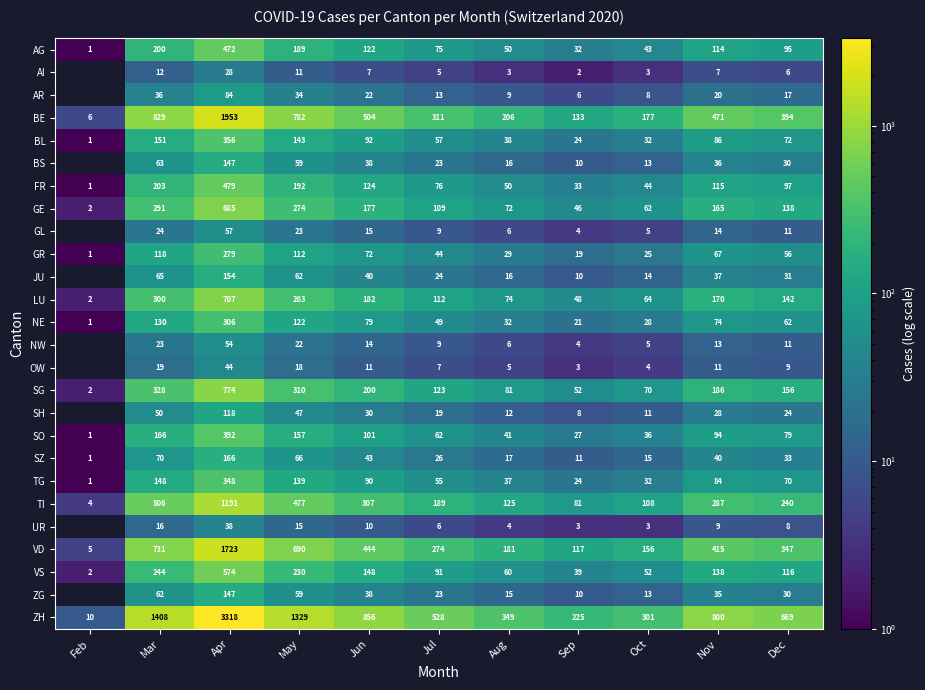

What is the sum of the VD values at May and Jun?

1134